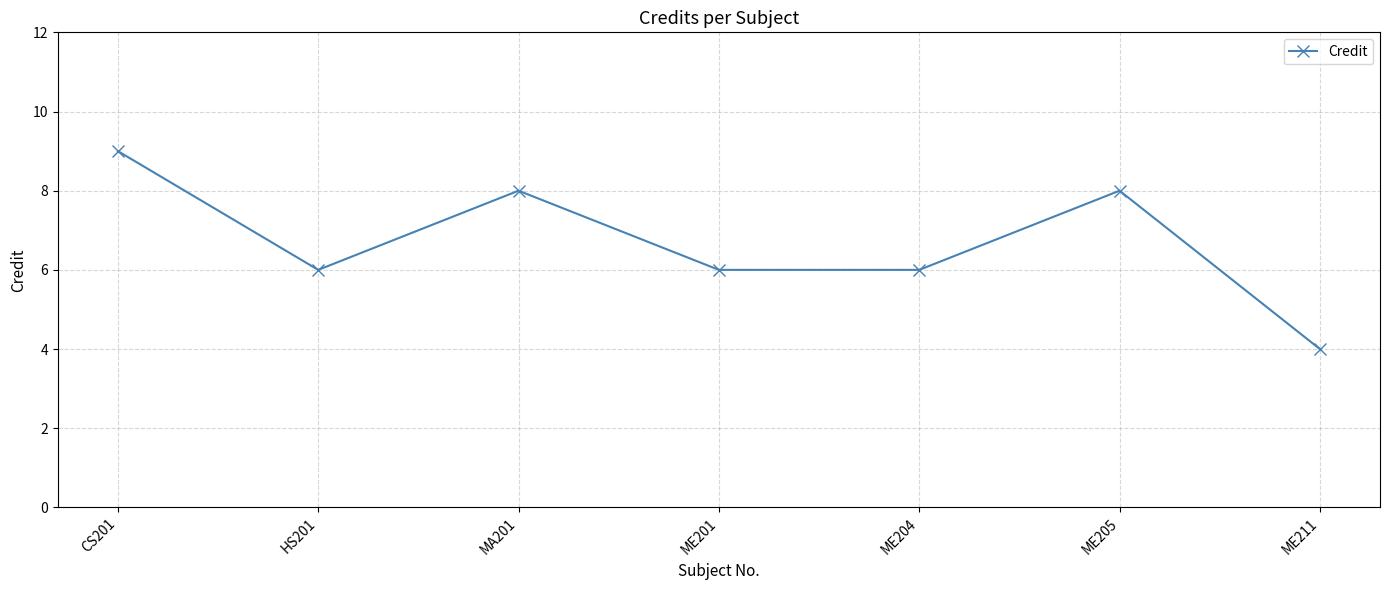

Is it true that the value at MA201 is 4?

False